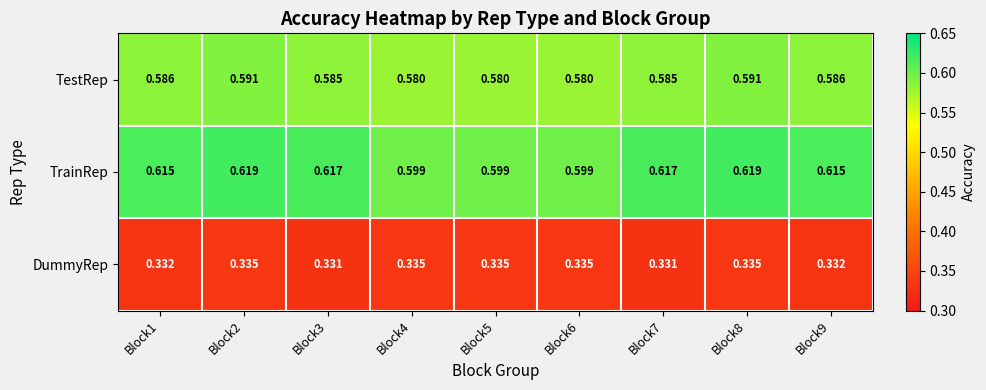

Is the value of DummyRep at Block2 greater than the value of TestRep at Block2?

No